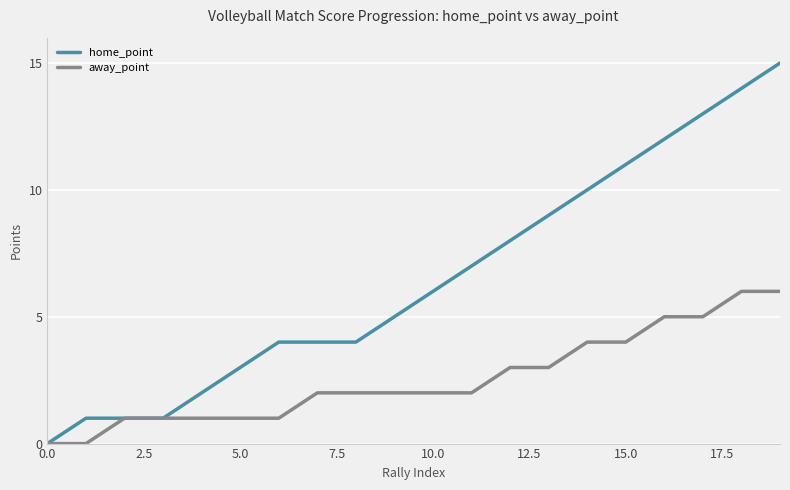

Which series has the widest spread of values?

home_point